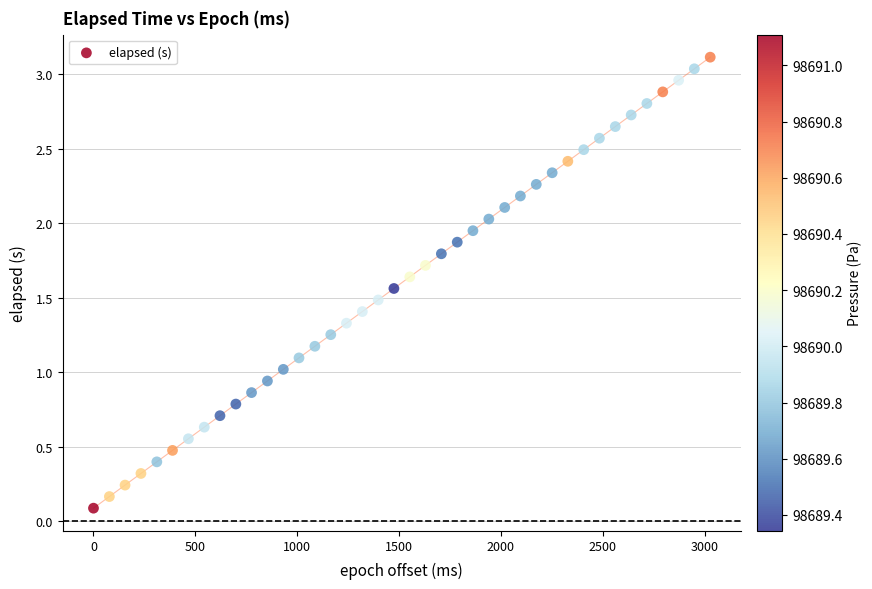

What is the range of X values (max minus min)?

3028.0